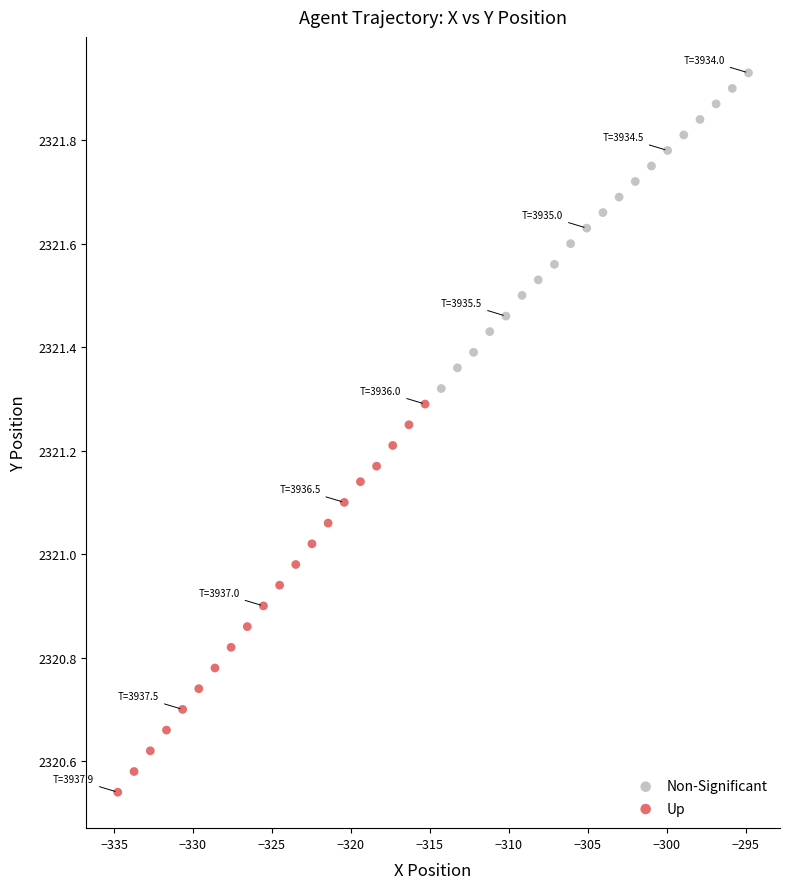

What are all the series names shown in the legend?

Non-Significant, Up